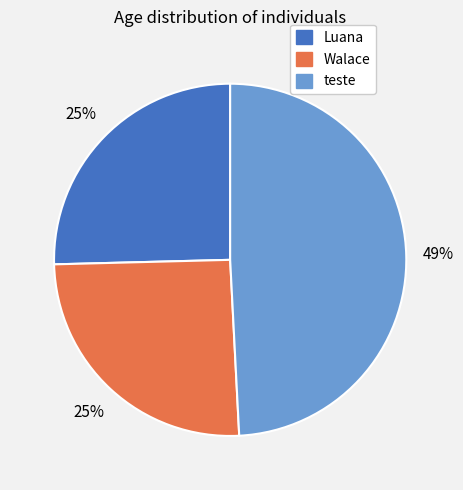

To the nearest percent, what is the difference between the largest and smallest slice percentages?

24%